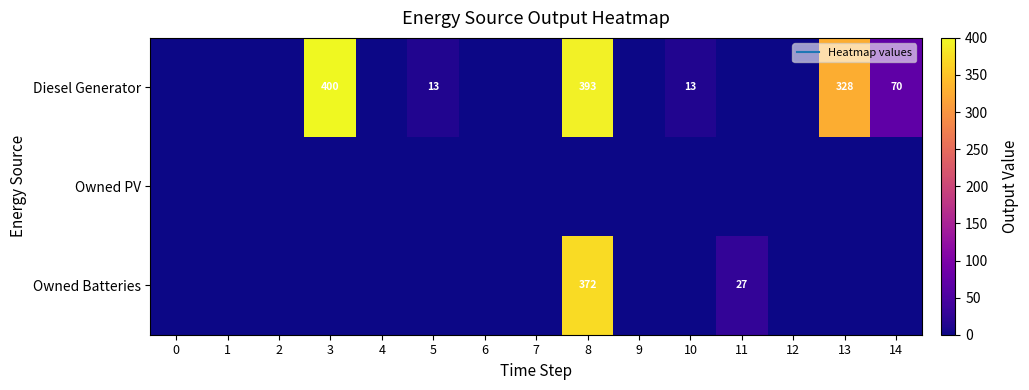

What is the sum of all Owned Batteries values?

399